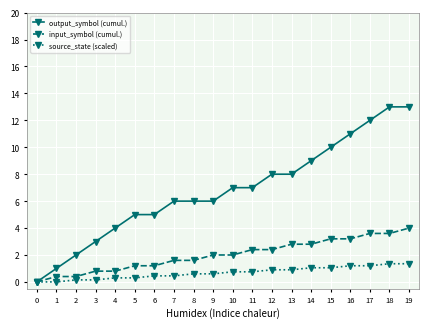

What is the total value across all series at 7?

8.1